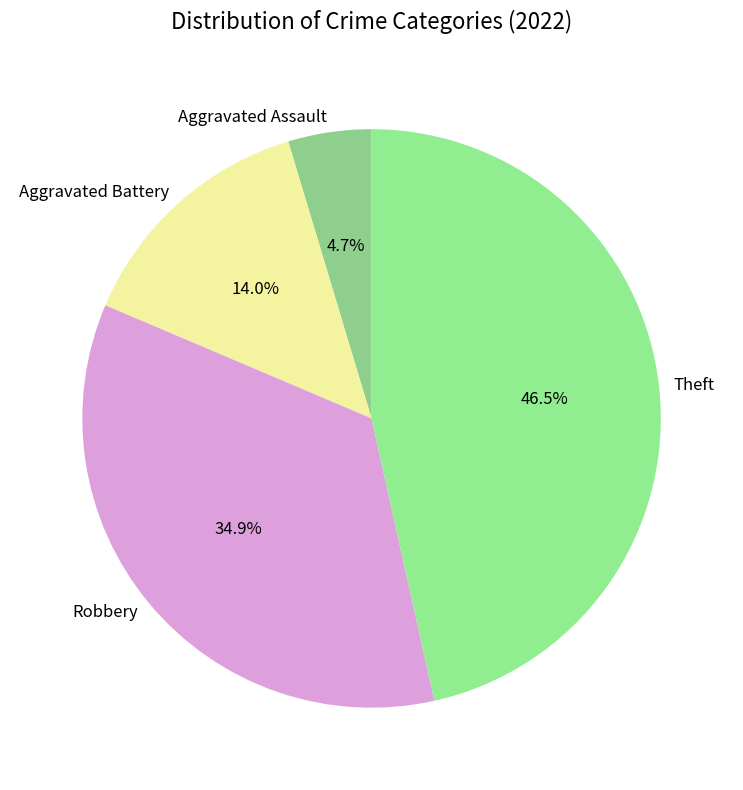

To the nearest percent, what percentage of the pie is Aggravated Battery?

14%